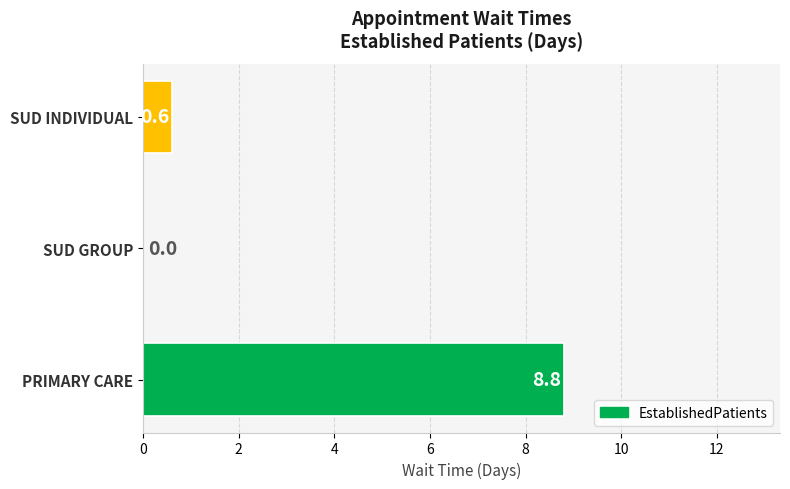

What is the change in value from SUD GROUP to SUD INDIVIDUAL?

+0.6